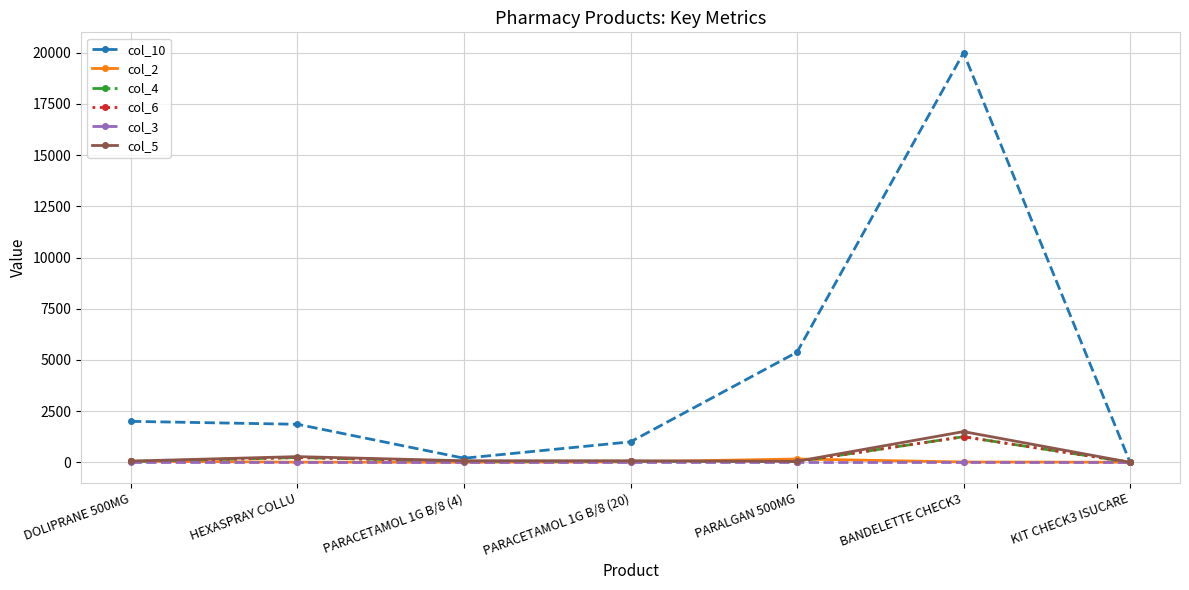

Does the chart display data point markers on the line(s)?

Yes